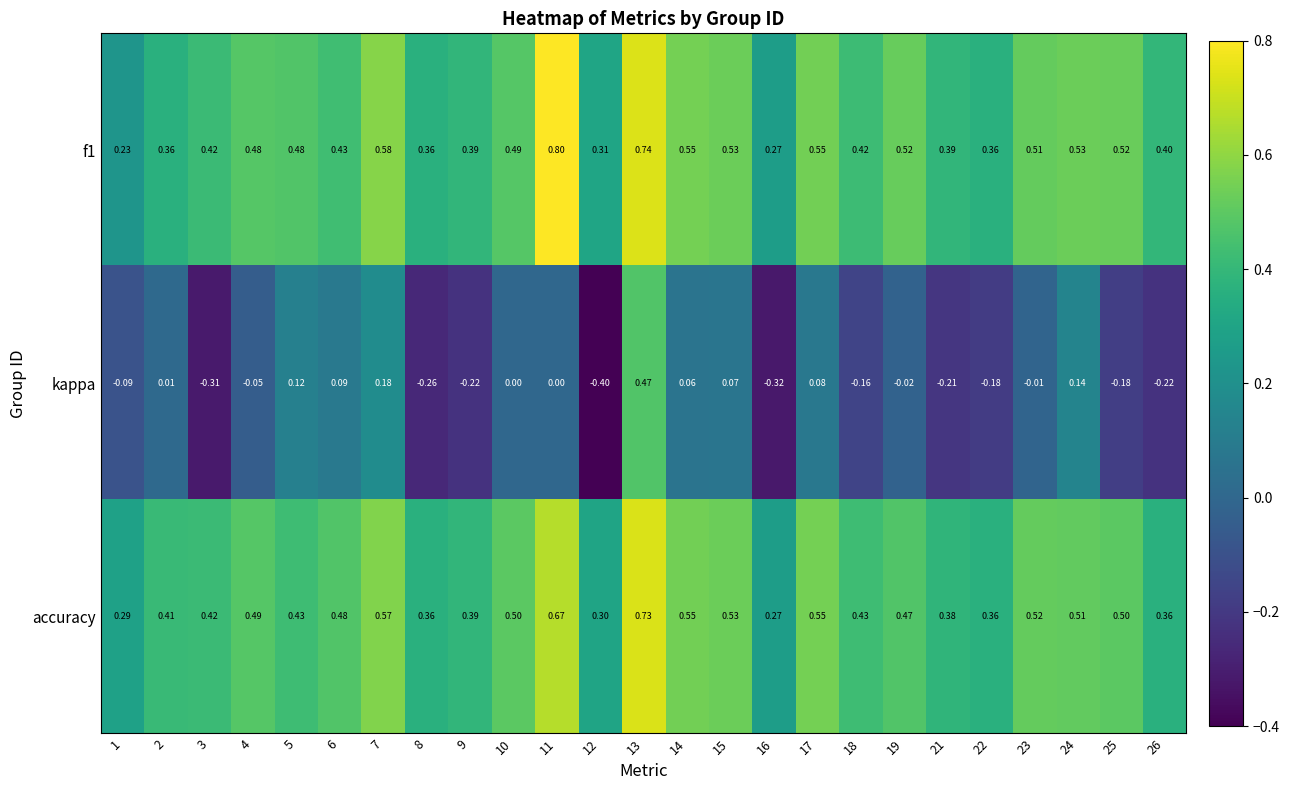

Which series changed the most between 15 and 21?

kappa